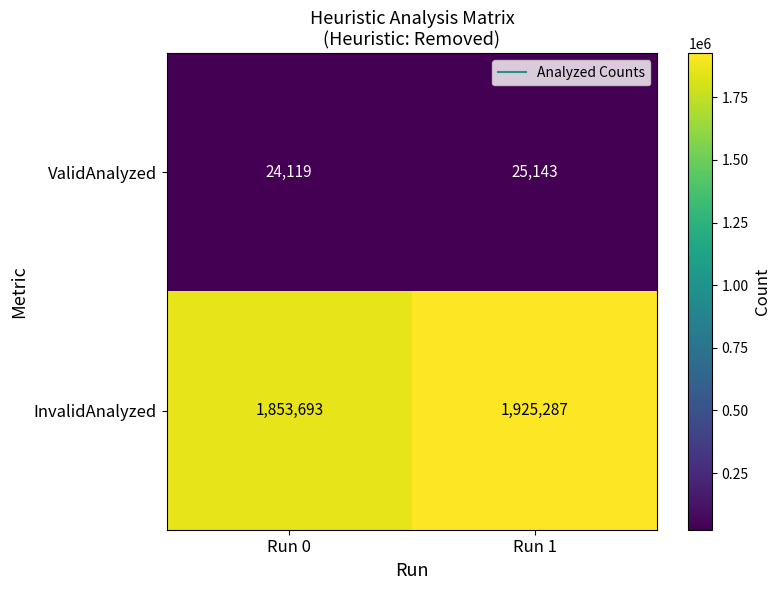

What is the difference between the ValidAnalyzed values at Run 0 and Run 1?

1024